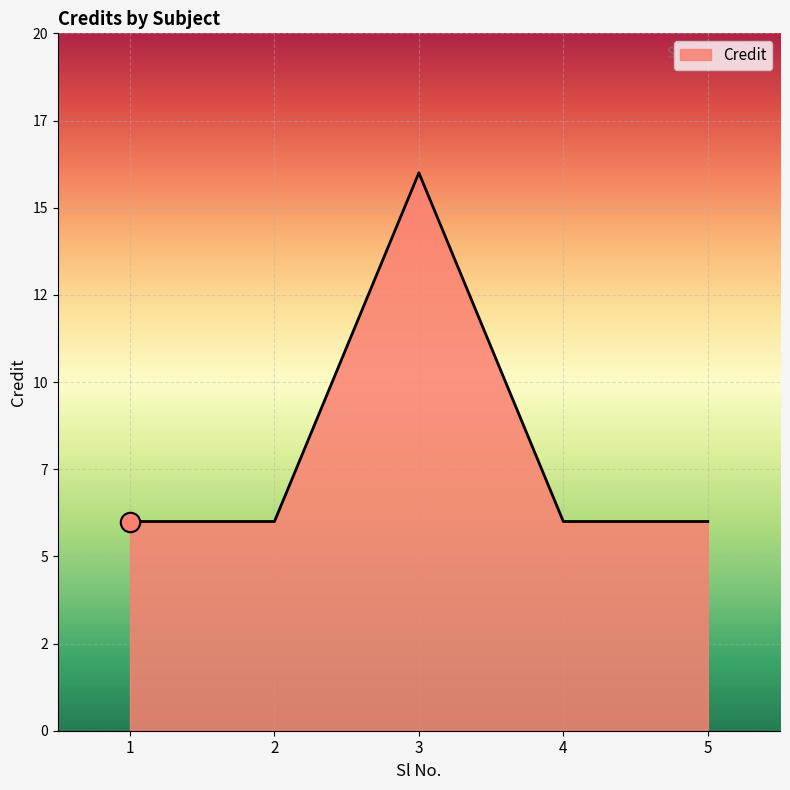

Count the values in the range 6 to 7.

4